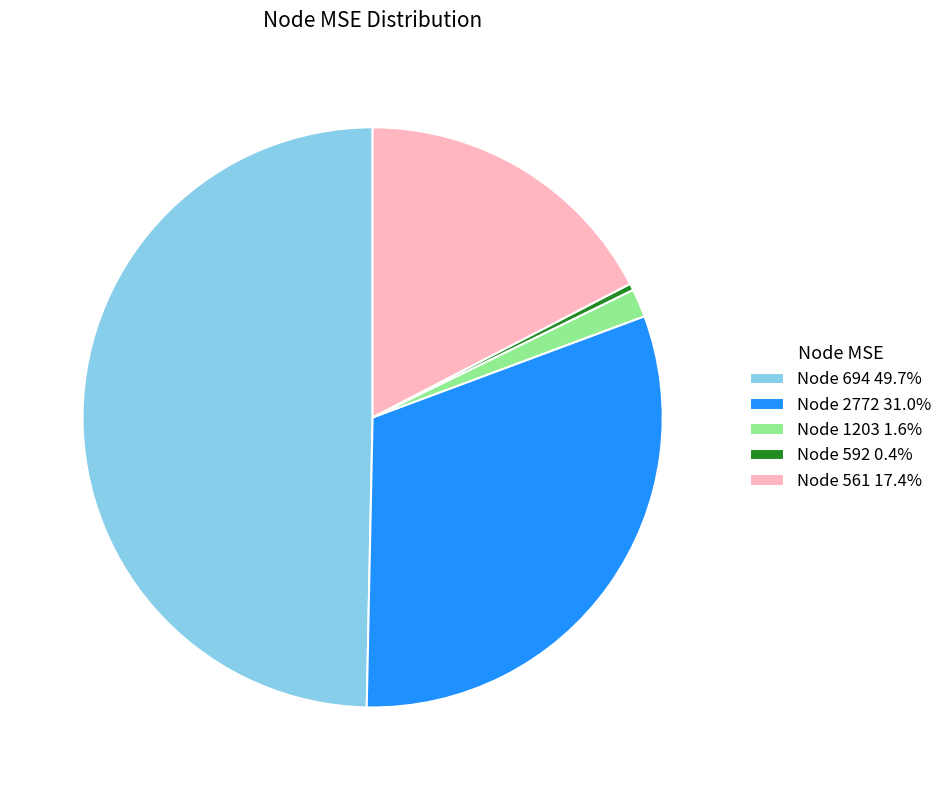

Approximately how many times larger is the value at Node 2772 31.0% compared to Node 1203 1.6%?

19.7